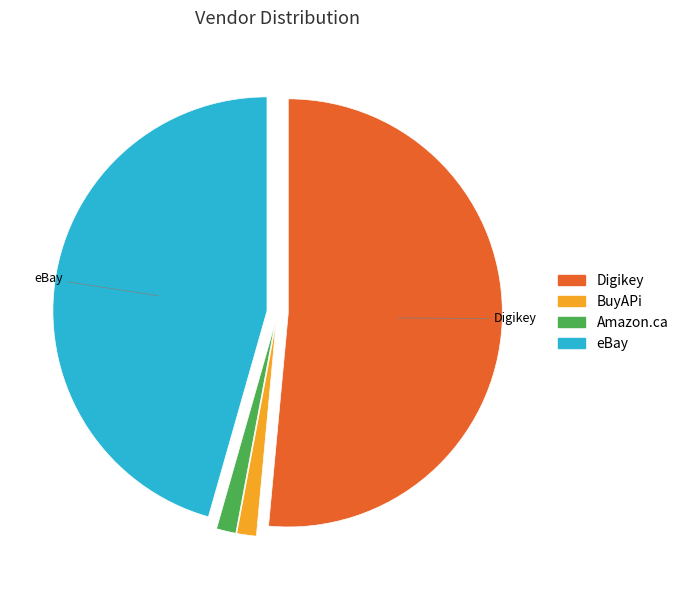

Do Amazon.ca and BuyAPi together represent more than half of the pie?

No